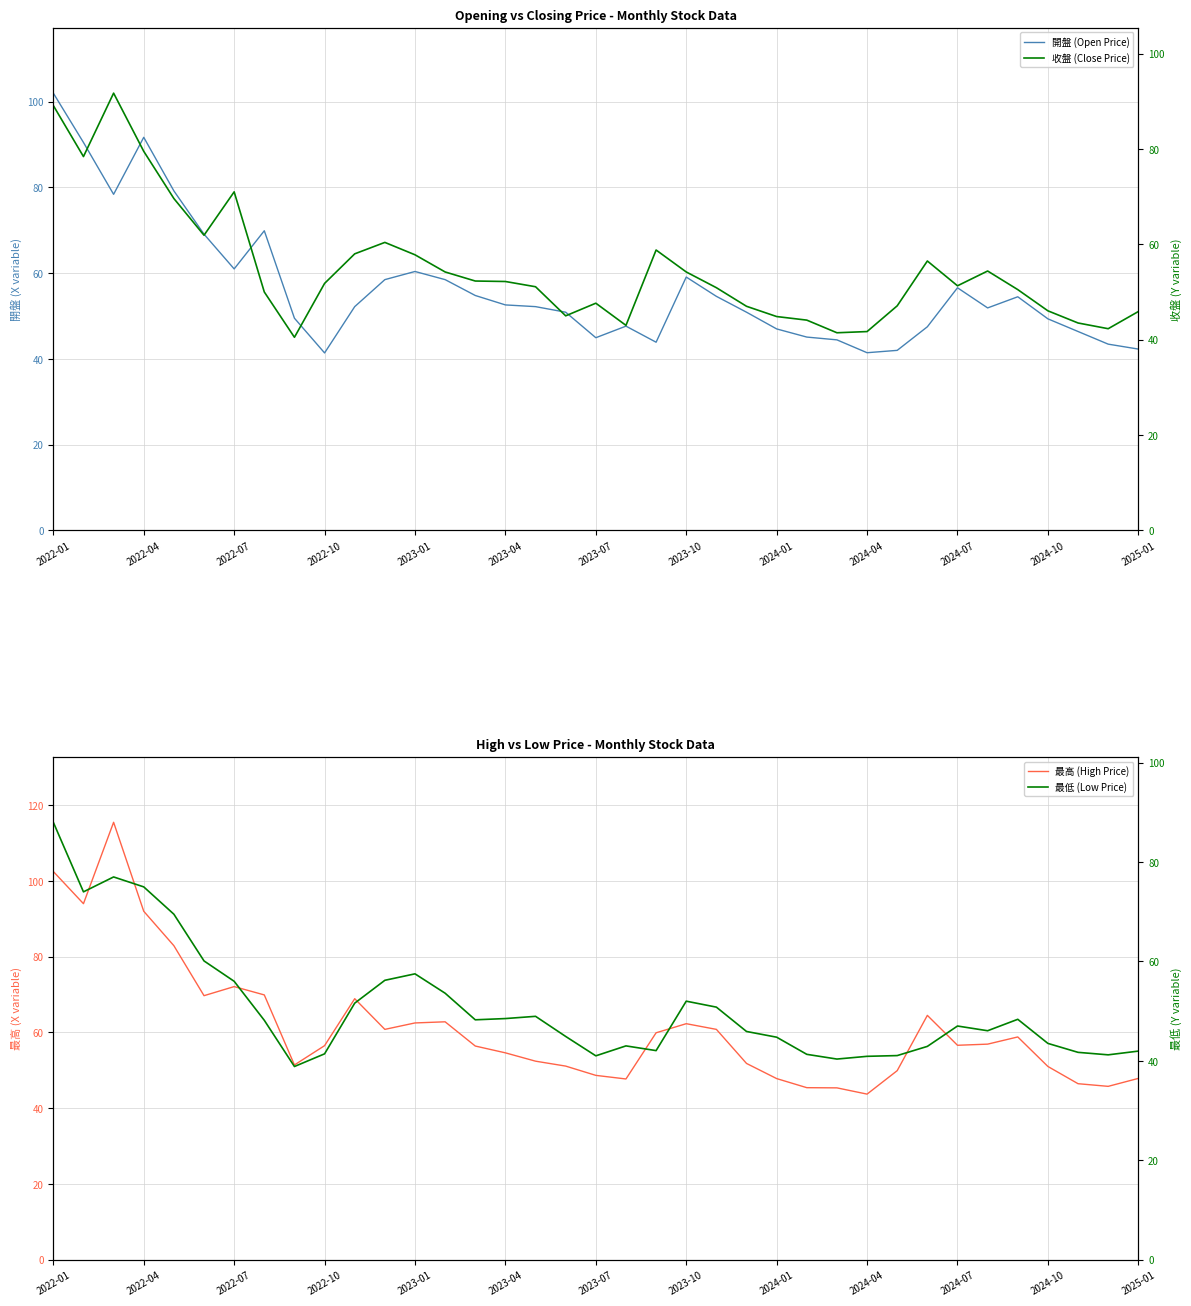

Is it true that 開盤 (Open Price) equals 50.9 at 23?

True